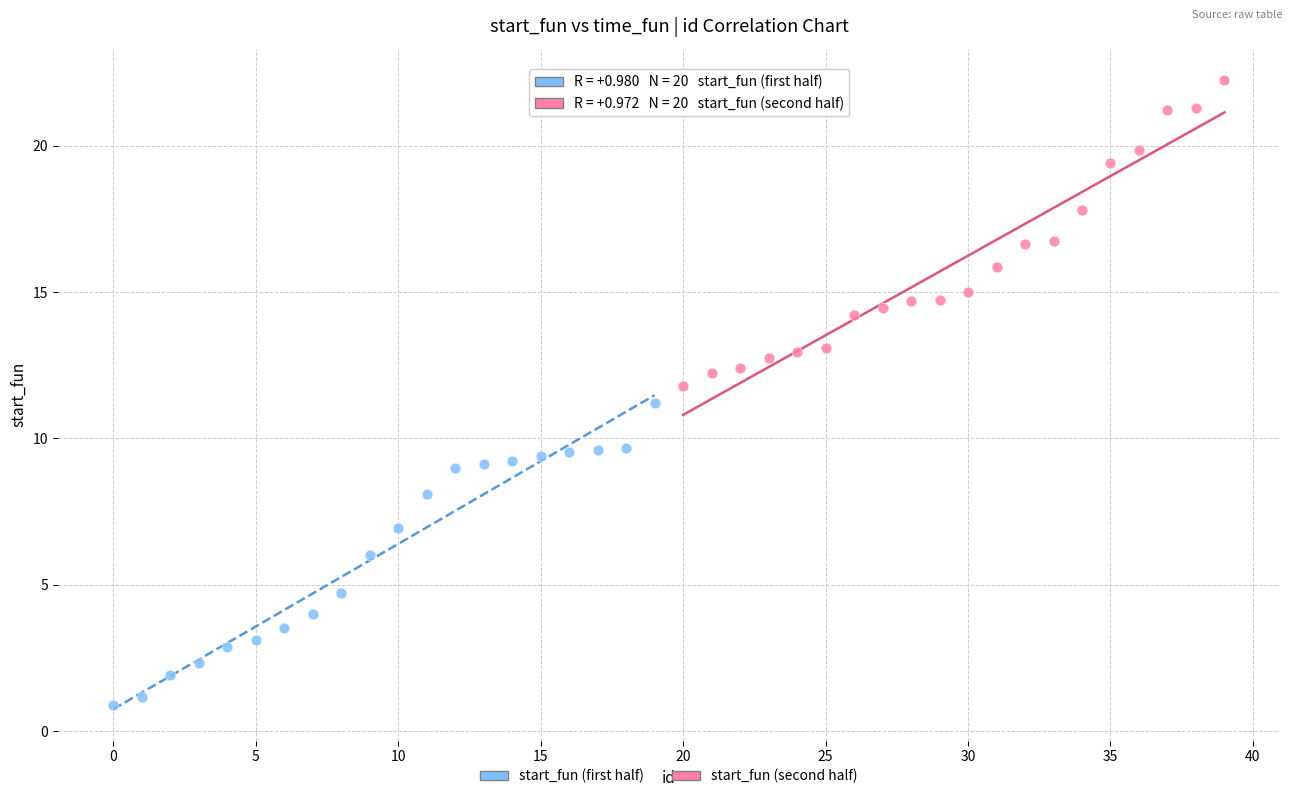

Which series contains the highest Y value?

start_fun (second half)